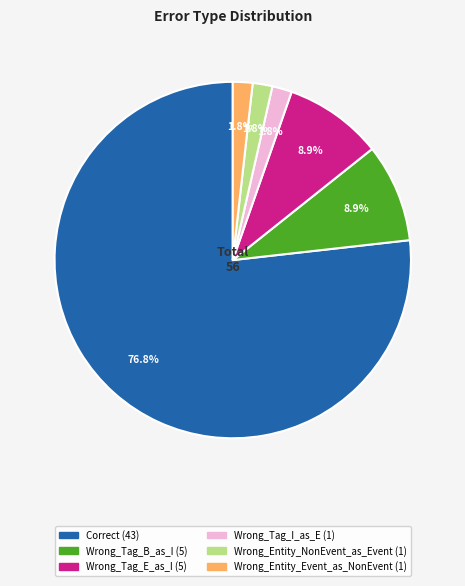

To the nearest percent, what portion does Correct represent?

77%